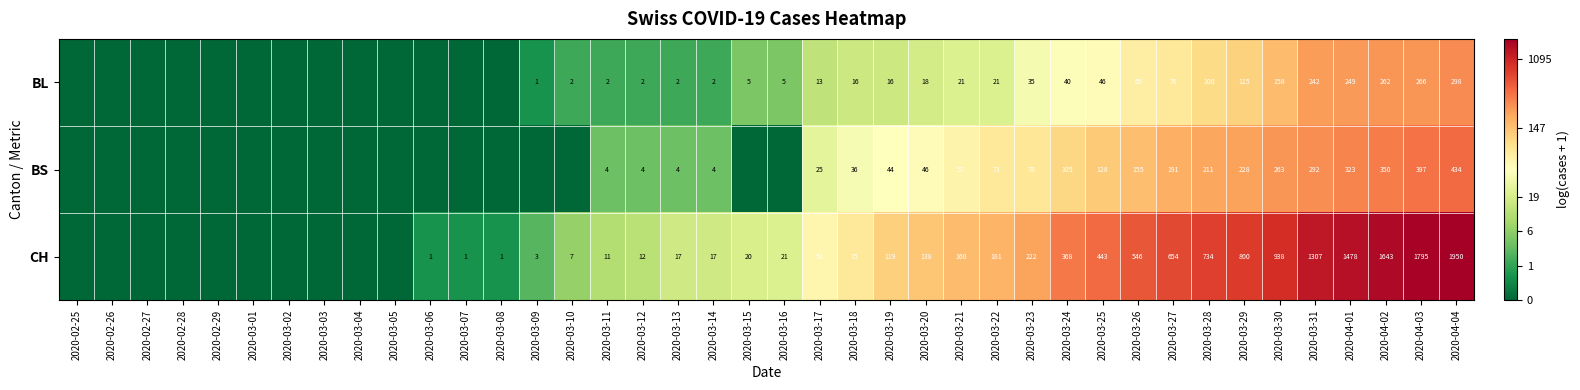

How many categories are shown in the chart?

40